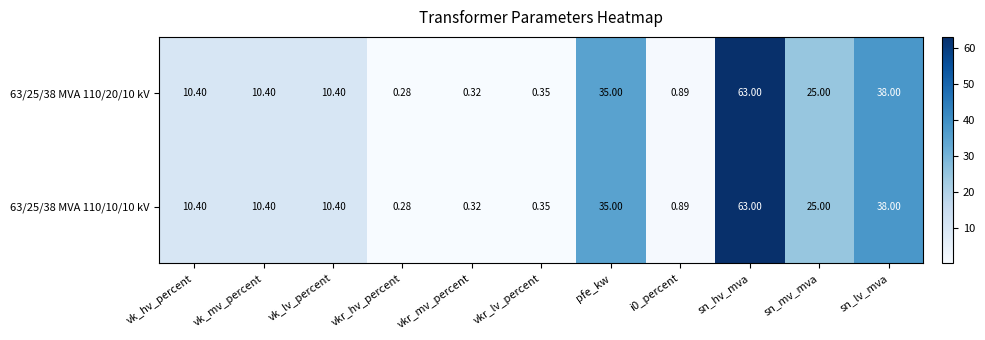

Where is 63/25/38 MVA 110/20/10 kV nearest to the value 31?

pfe_kw